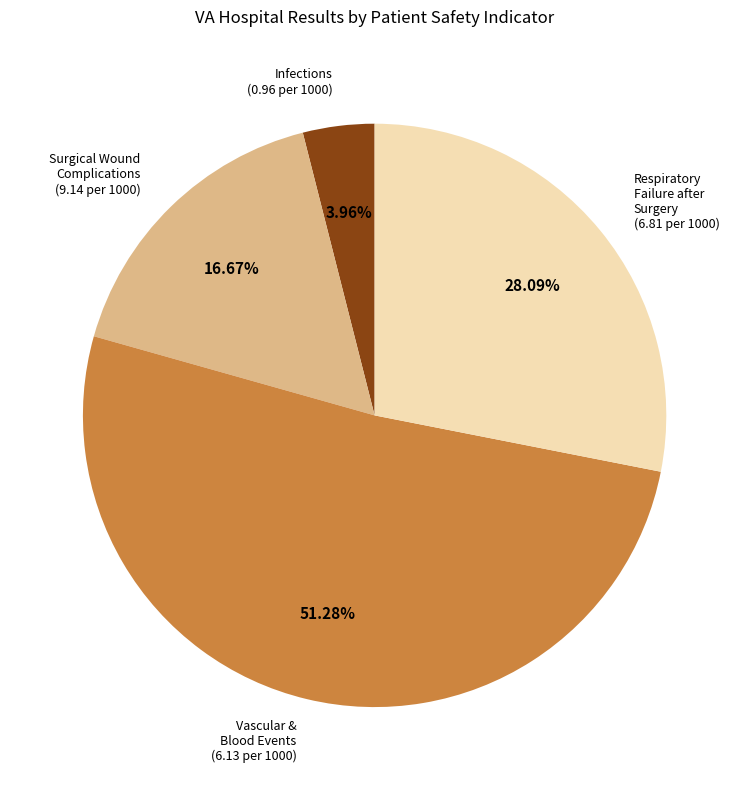

Rank the categories by value from lowest to highest.

Infections (0.96 per 1000), Surgical Wound Complications (9.14 per 1000), Respiratory Failure after Surgery (6.81 per 1000), Vascular & Blood Events (6.13 per 1000)